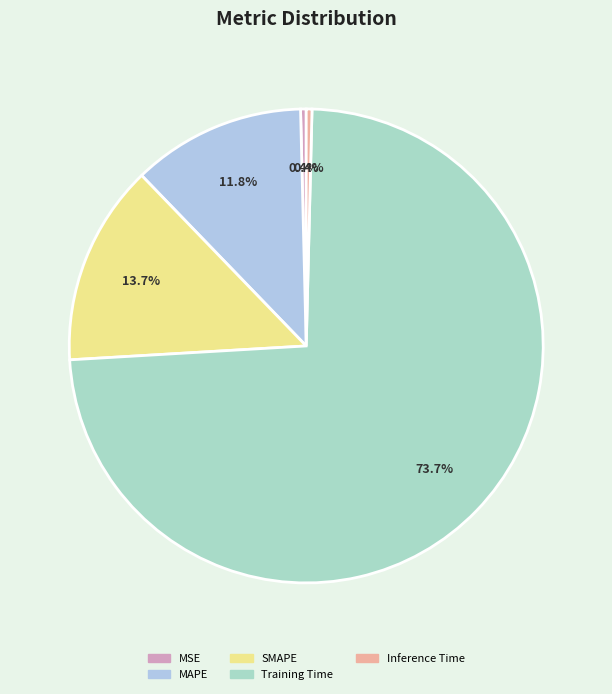

How many segments does this pie chart have?

5